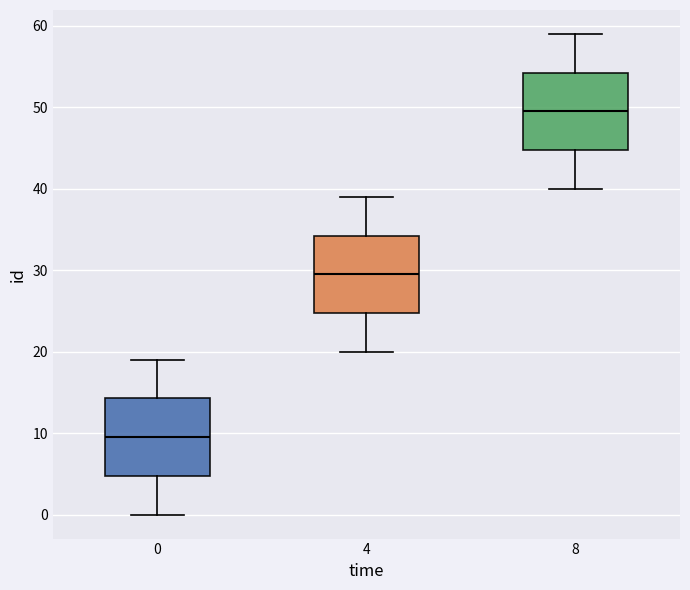

Where does the lower whisker of the box at x = 4 end on the y-axis? The values are not printed on the chart, so give them approximately, as read against the axis.

20